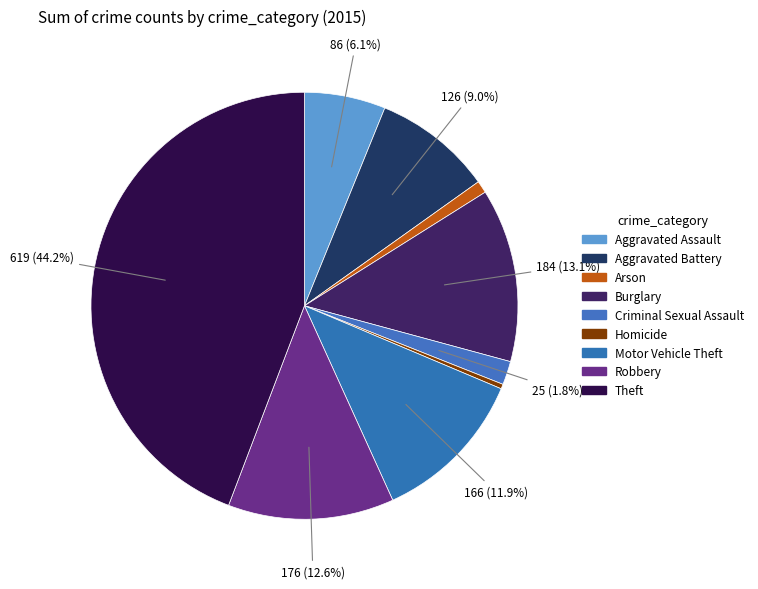

Which category has the smallest portion of the pie?

Homicide